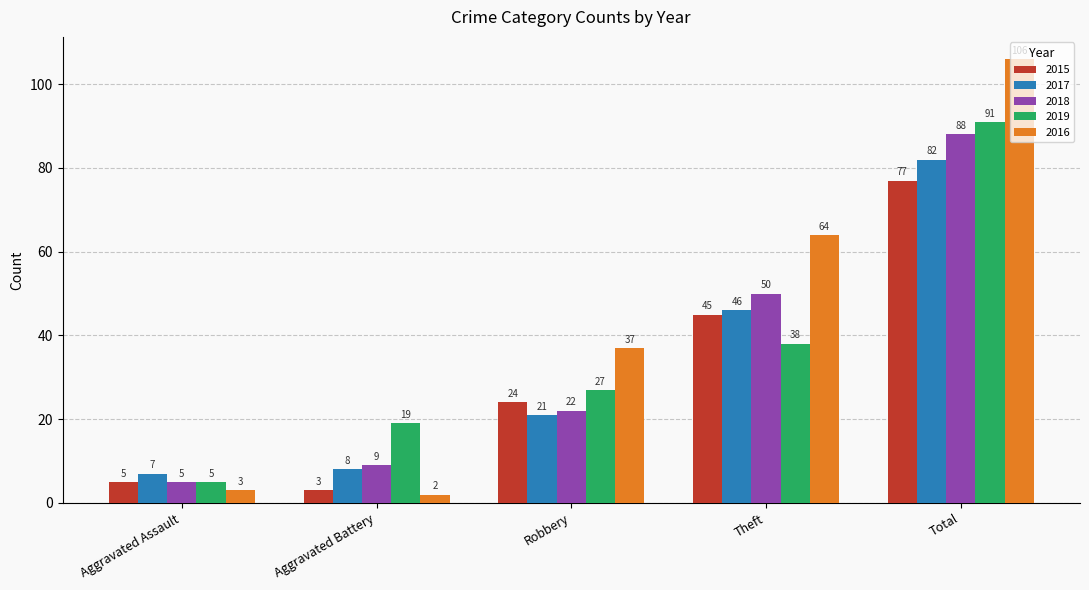

Reading right to left, what are all the values shown in this chart?

2015: 77	45	24	3	5
2017: 82	46	21	8	7
2018: 88	50	22	9	5
2019: 91	38	27	19	5
2016: 106	64	37	2	3